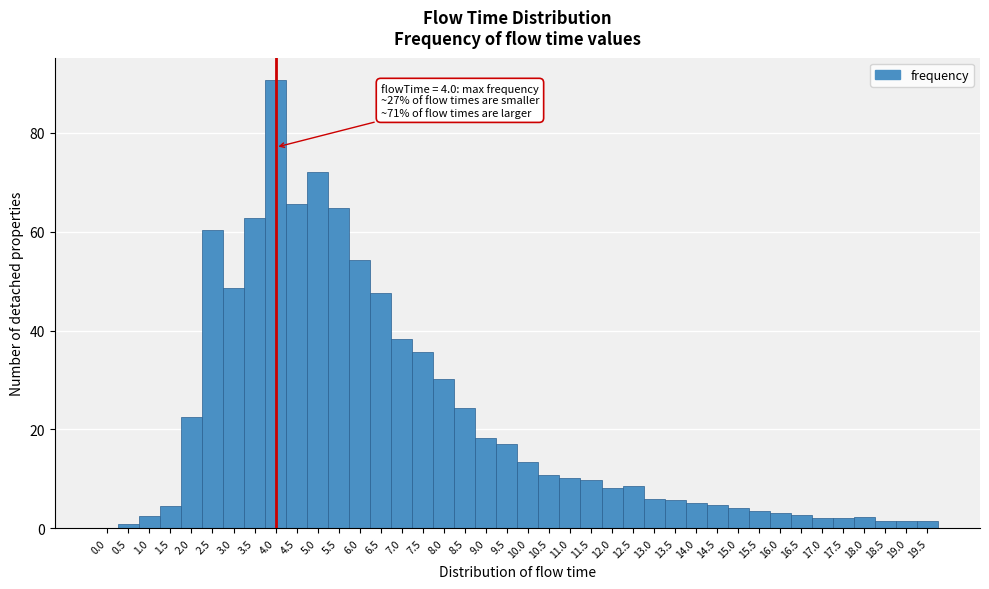

Over which range of the x-axis is the bar tallest?

3.75 to 4.25